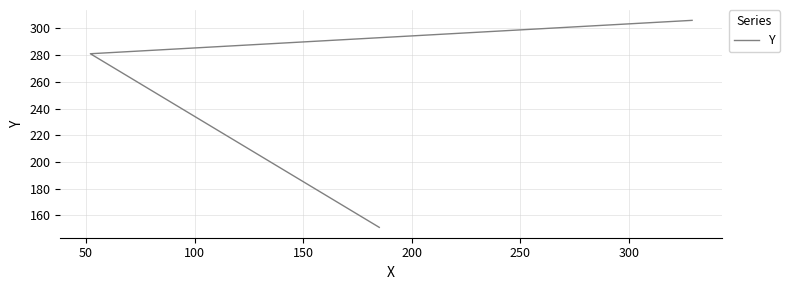

What is the value of the 2nd point from the left?

281